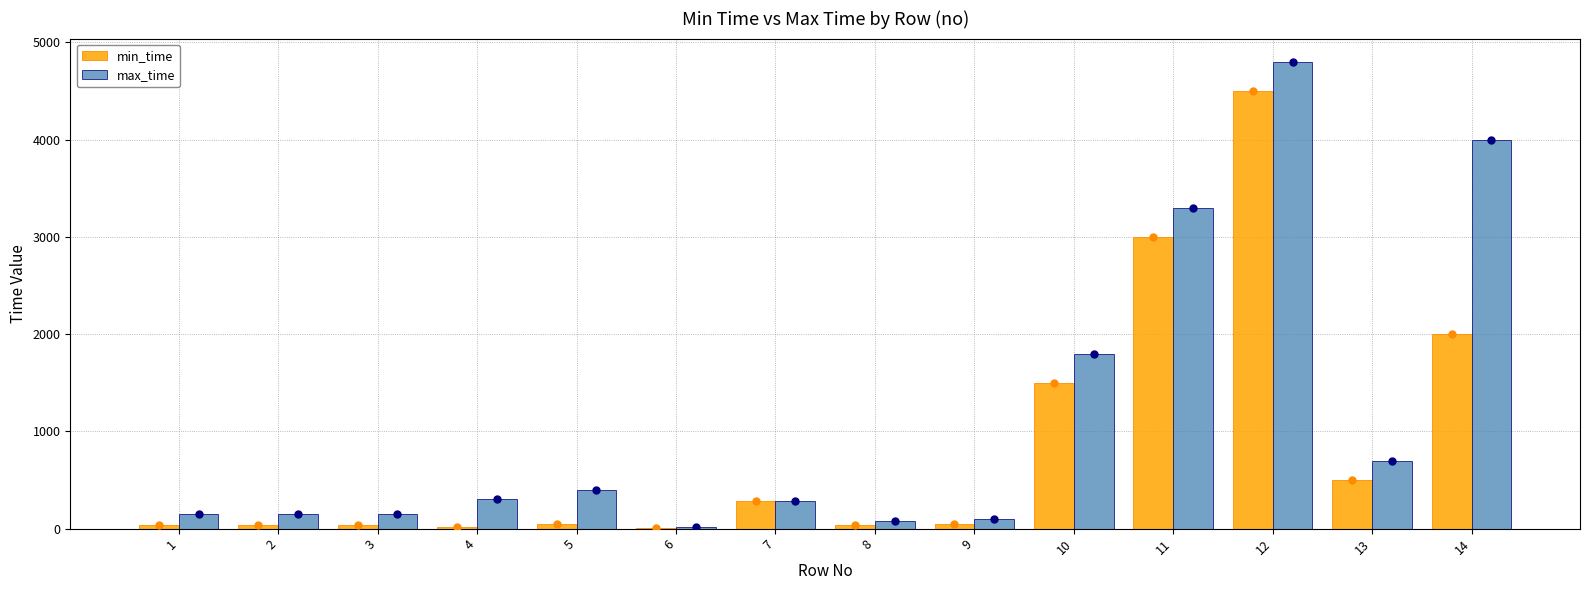

Reading right to left, list all the values displayed in this chart.

min_time: 14=2000	13=500	12=4500	11=3000	10=1500	9=50	8=40	7=280	6=10	5=46	4=21	3=41	2=38	1=36
max_time: 14=4000	13=700	12=4800	11=3300	10=1800	9=100	8=80	7=280	6=20	5=400	4=300	3=153	2=151	1=149